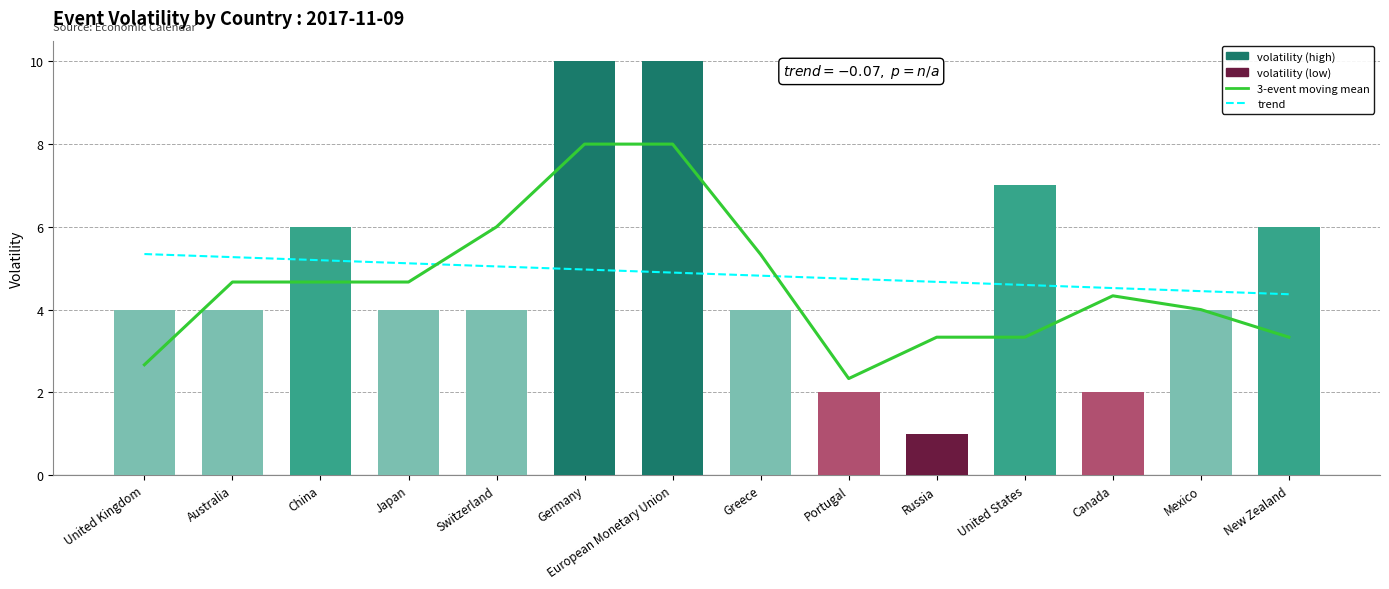

Where is 3-event moving mean nearest to the value 5?

Greece